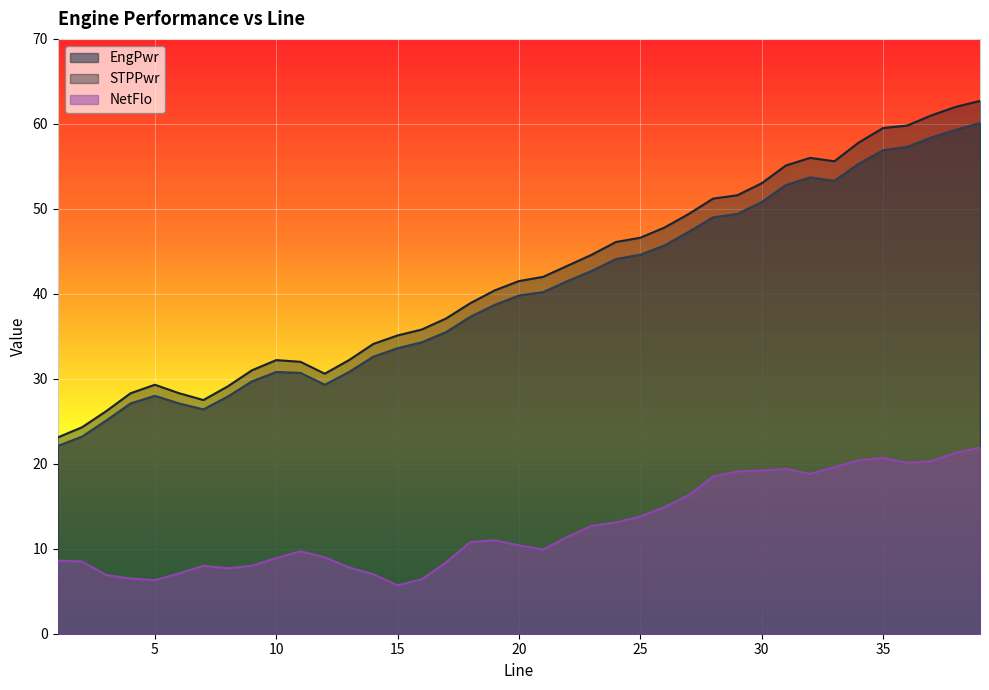

How many series are shown in this chart?

3